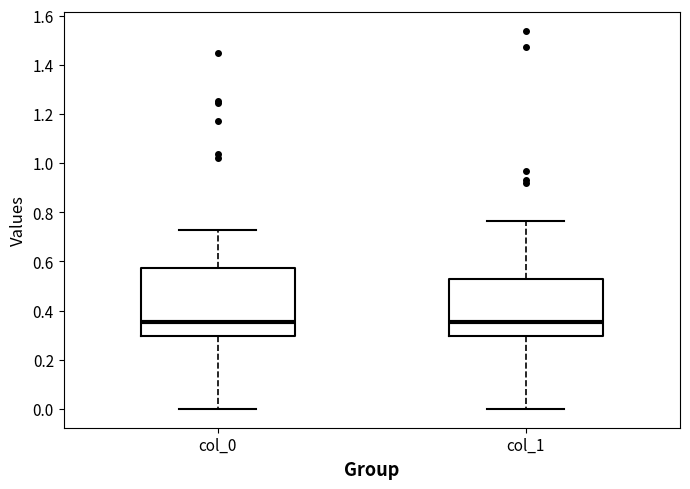

Reading left to right, read every box against the y-axis: the position of its median line, the range the box covers, and the ends of its whiskers. The values are not printed on the chart, so give them approximately, as read against the axis.

col_0: median 0.36, box 0.30 to 0.58, whiskers 0.00 to 0.72
col_1: median 0.36, box 0.30 to 0.52, whiskers 0.00 to 0.76